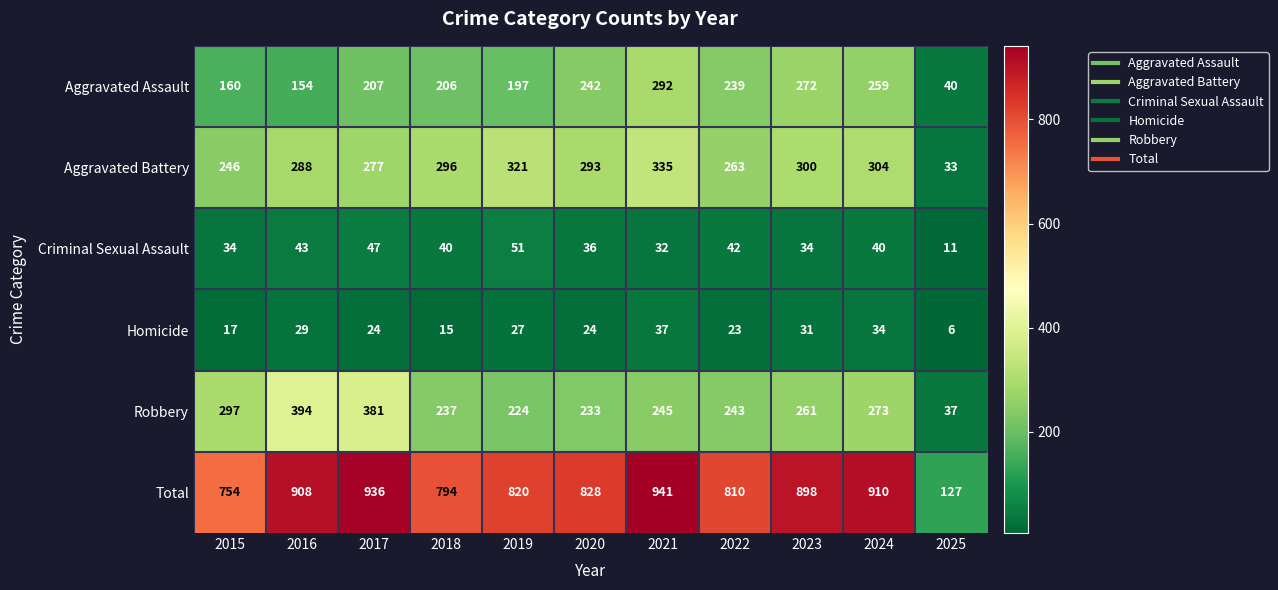

Is it true that Aggravated Assault equals 40 at 2025?

True